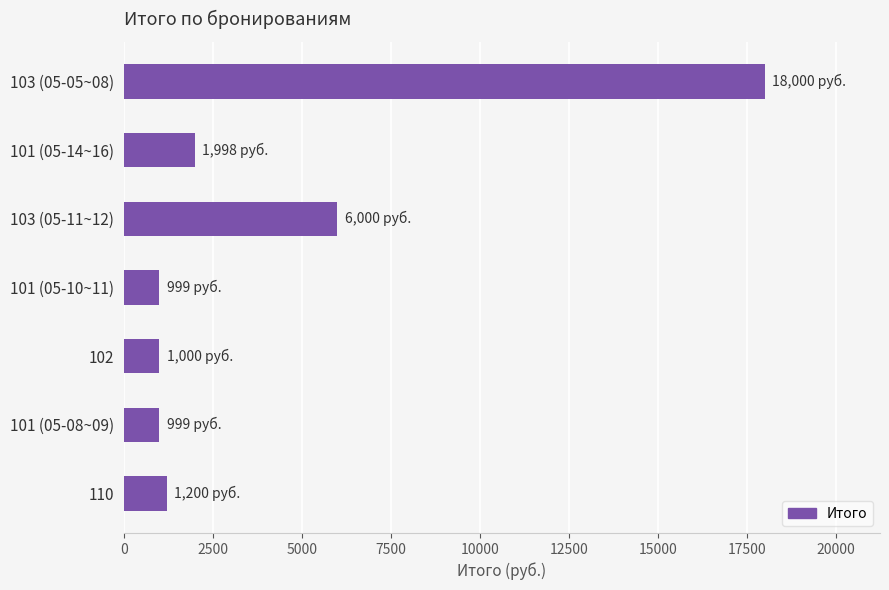

What is the difference between the second highest and minimum values?

5001